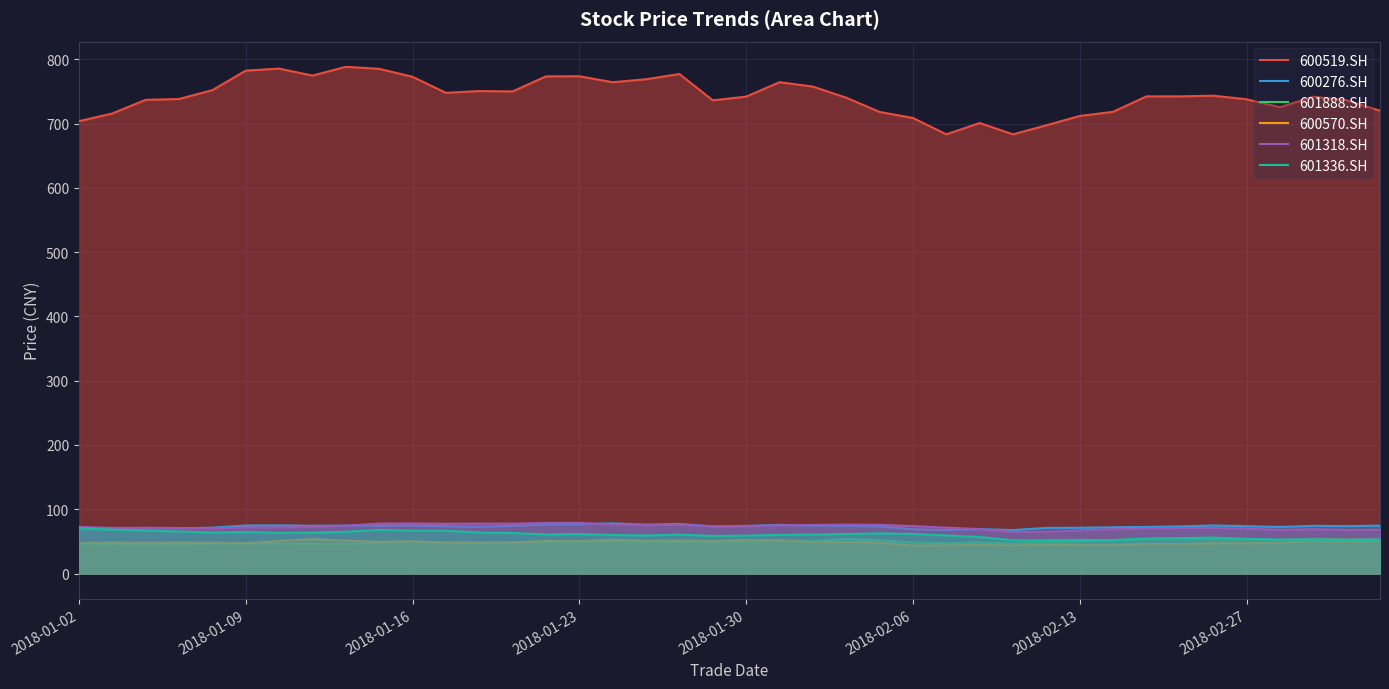

True or false: 600519.SH and 601888.SH intersect in this chart.

False